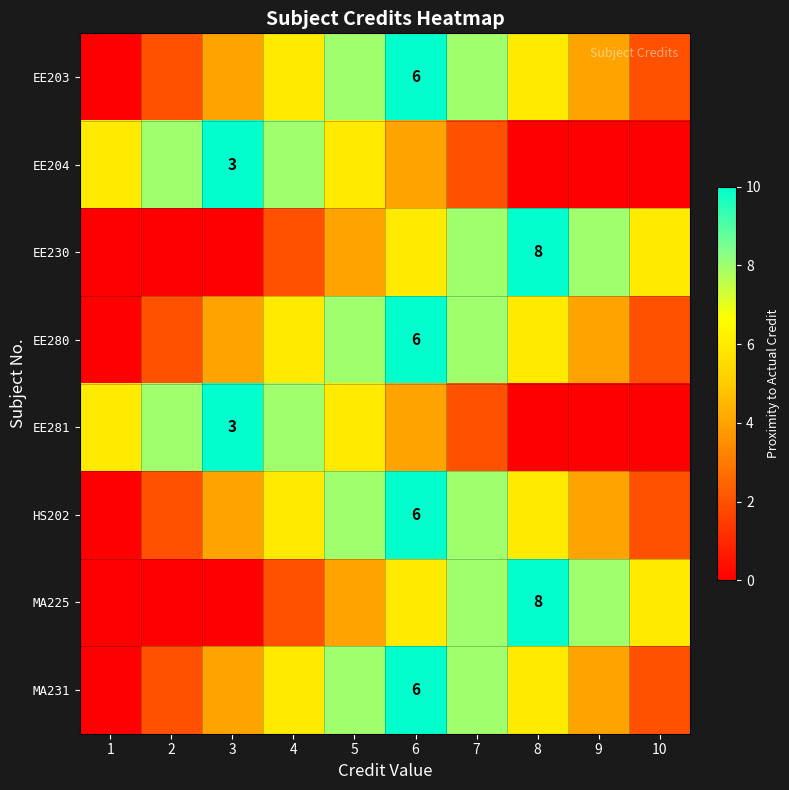

How many distinct data groups are displayed?

8